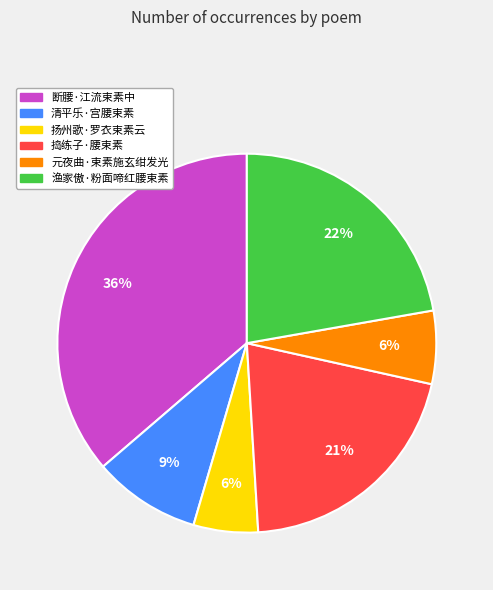

To the nearest percent, what portion does 清平乐·宫腰束素 represent?

9%